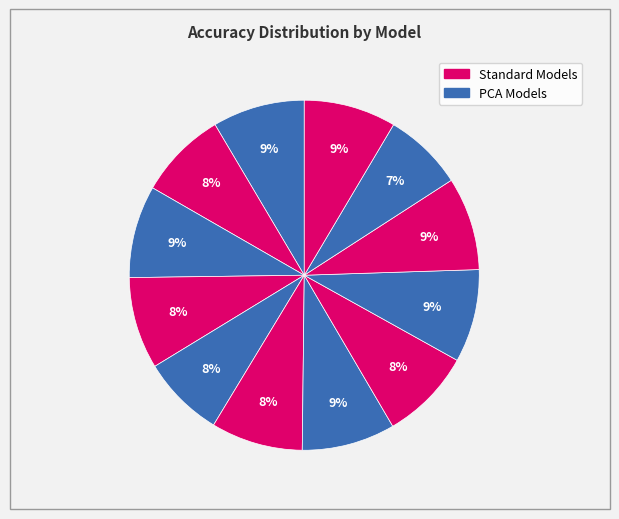

How many slices are in this pie chart?

12